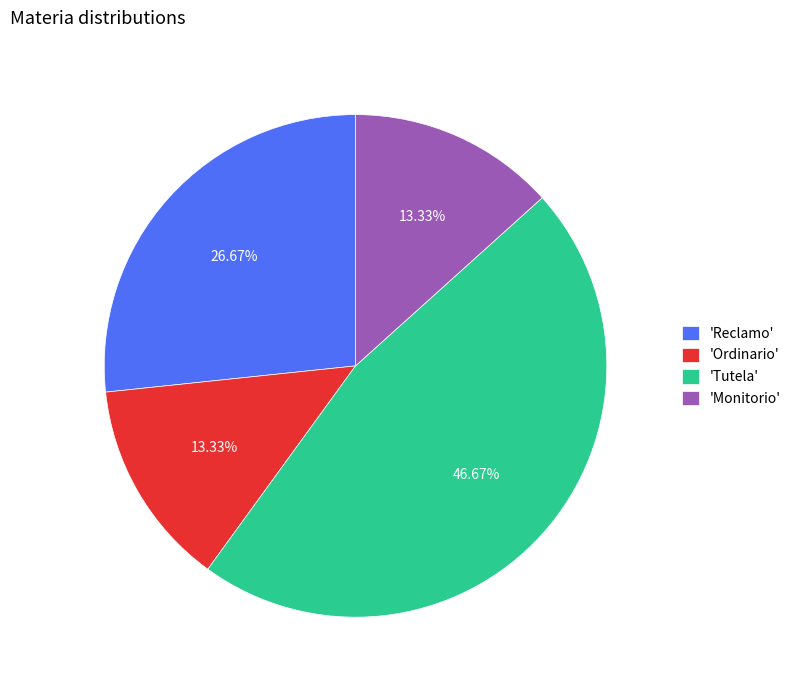

What is the ratio of the value at 'Reclamo' to the value at 'Ordinario'?

2.0